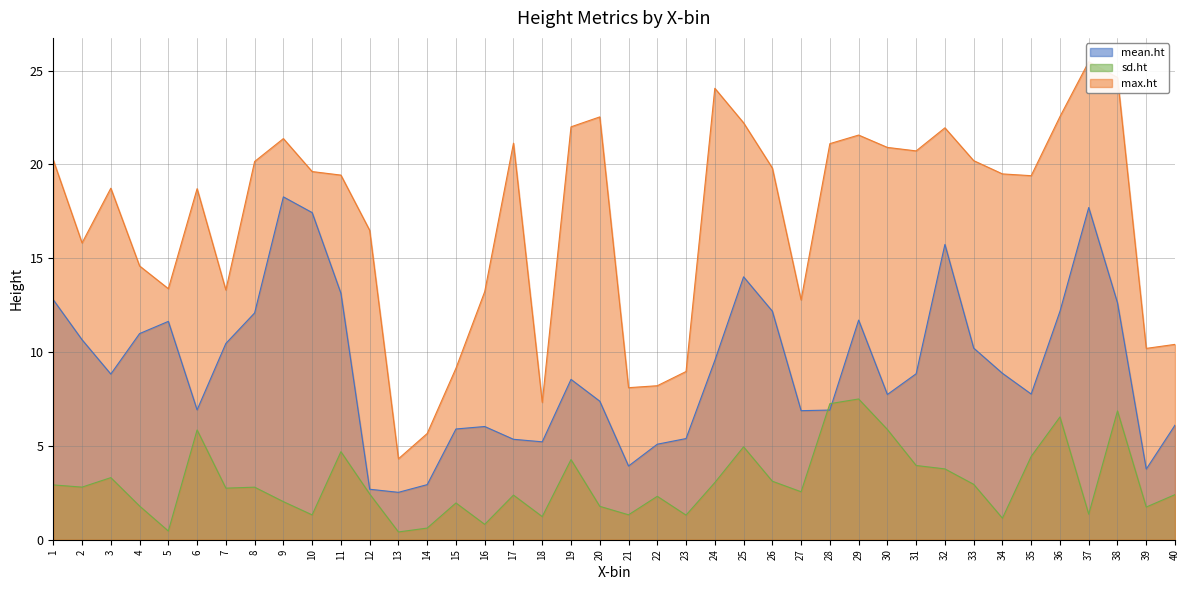

Is the value of mean.ht at 10 greater than the value of sd.ht at 1?

Yes